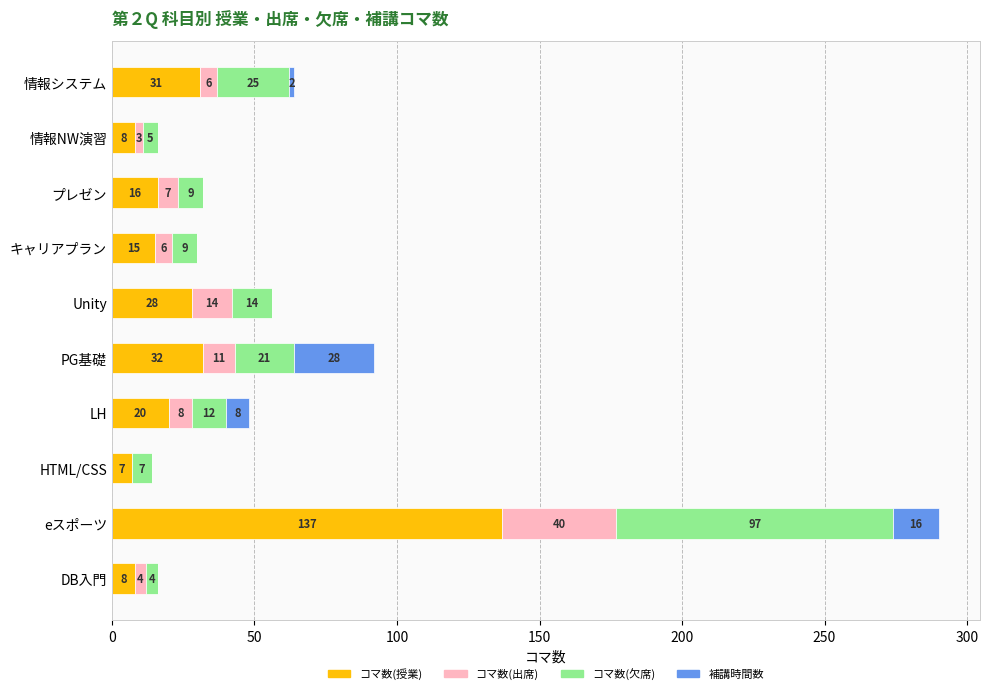

The value of コマ数(授業) at 情報システム is 48. True or false?

False